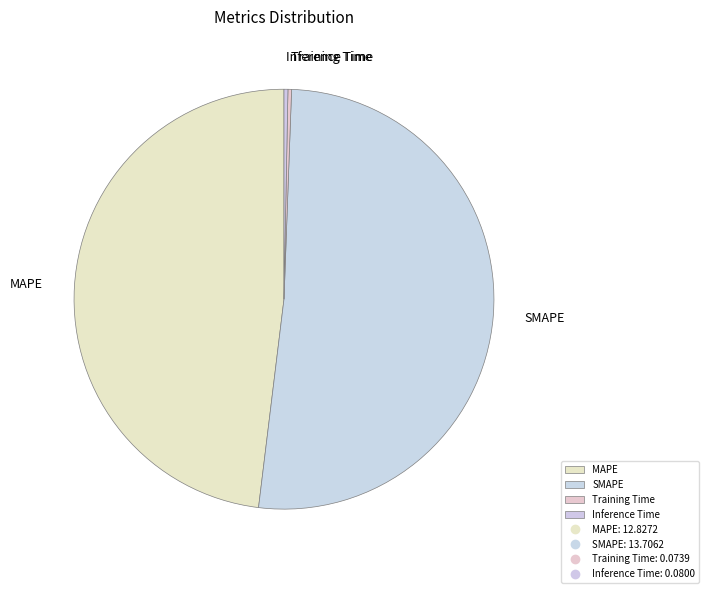

Between Inference Time and MAPE, which is larger?

MAPE